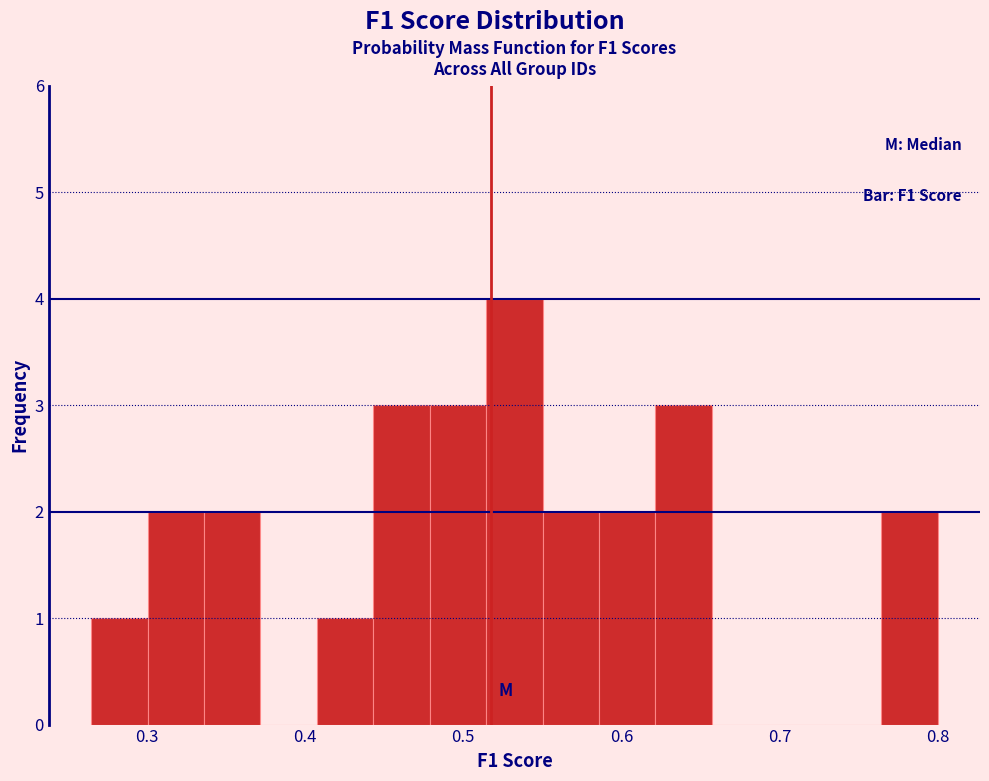

Around what value on the x-axis is the tallest bar? Give the approximate position of its centre, as read against the axis.

0.53